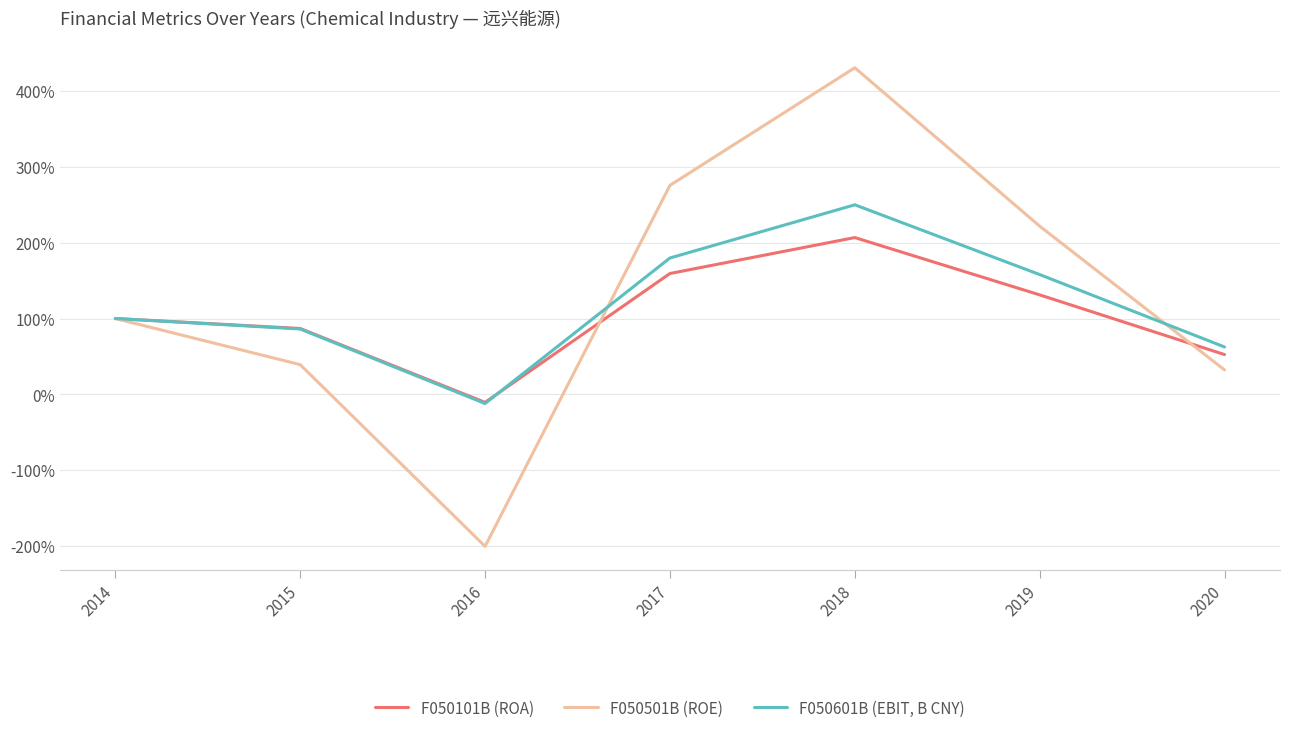

At which label does F050101B (ROA) reach its peak?

2018